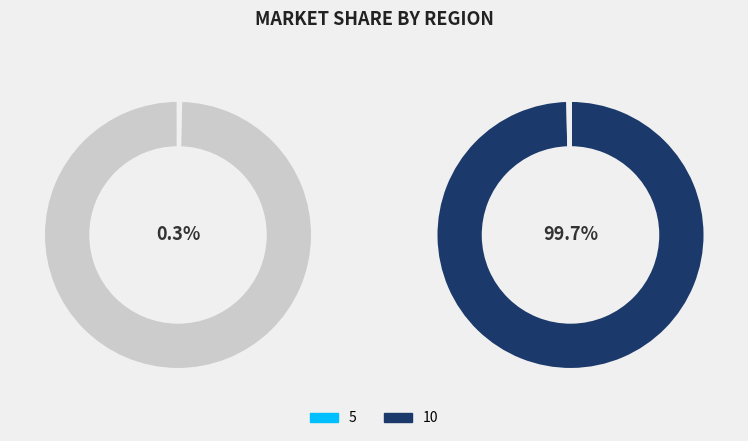

Does any single category account for the majority?

Yes